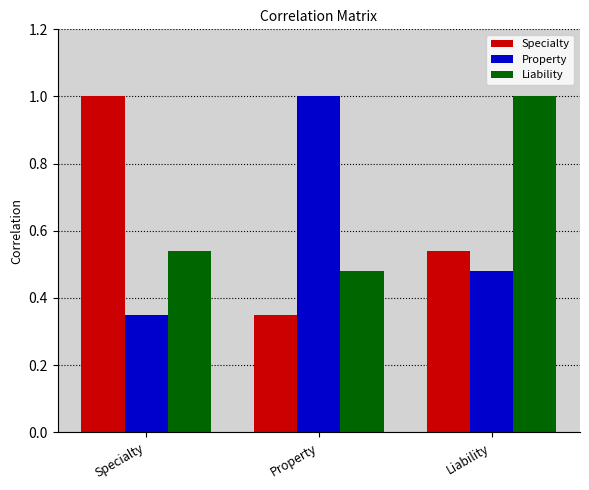

What is the maximum value shown in the chart?

1.0